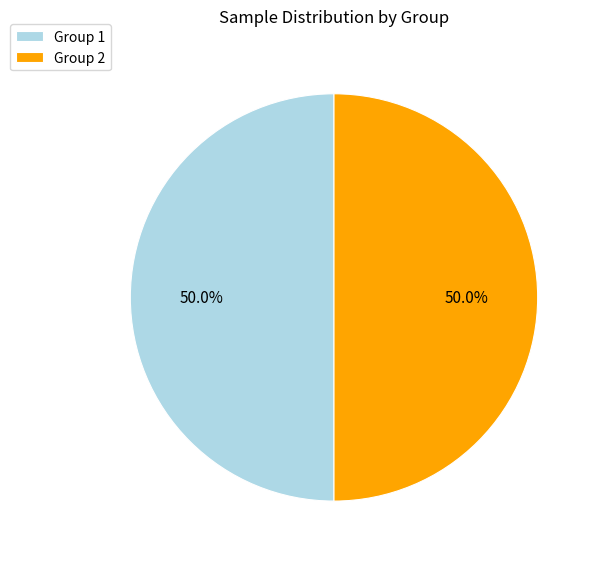

Do Group 1 and Group 2 together represent more than half of the pie?

Yes